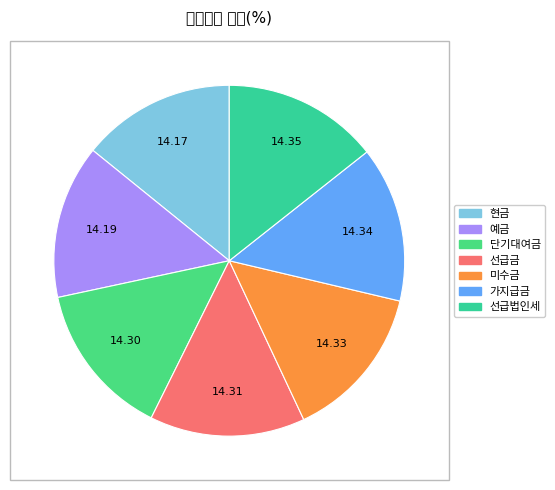

How many segments does this pie chart have?

7